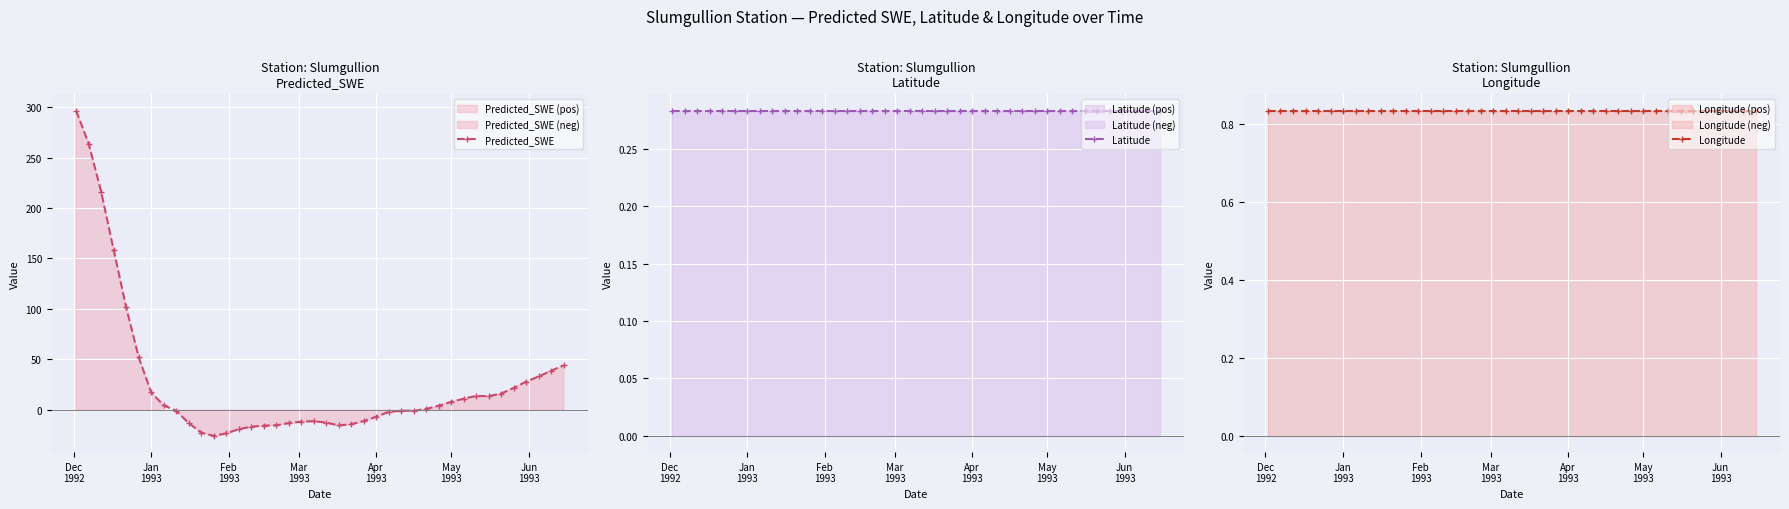

List the series in order of their peak value, highest first.

Predicted_SWE, Longitude, Latitude